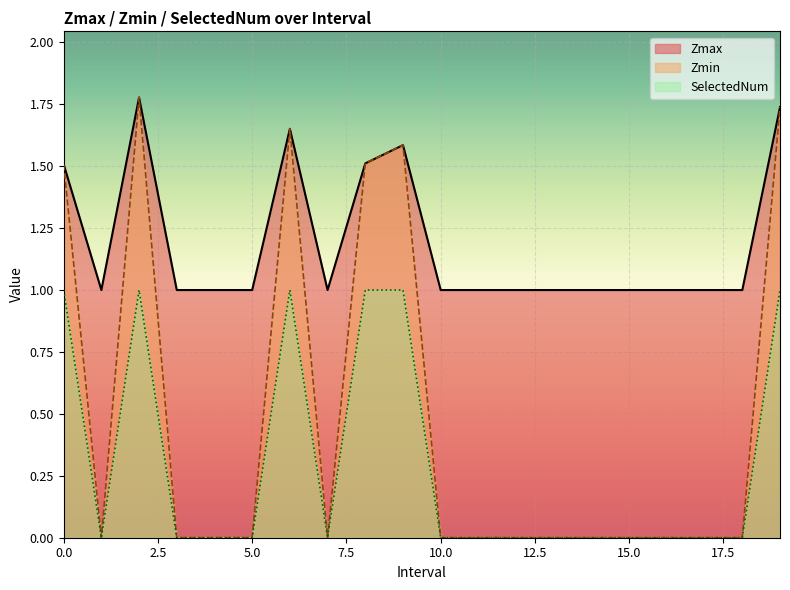

True or false: Zmax has more than 1 points higher than both neighbors.

True